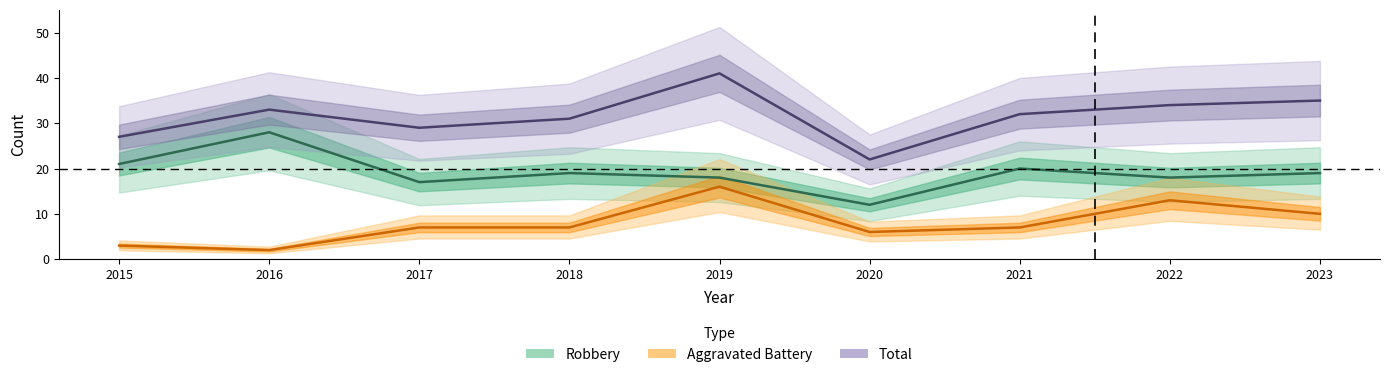

At 2021, list the series in order from largest to smallest.

Total, Robbery, Aggravated Battery